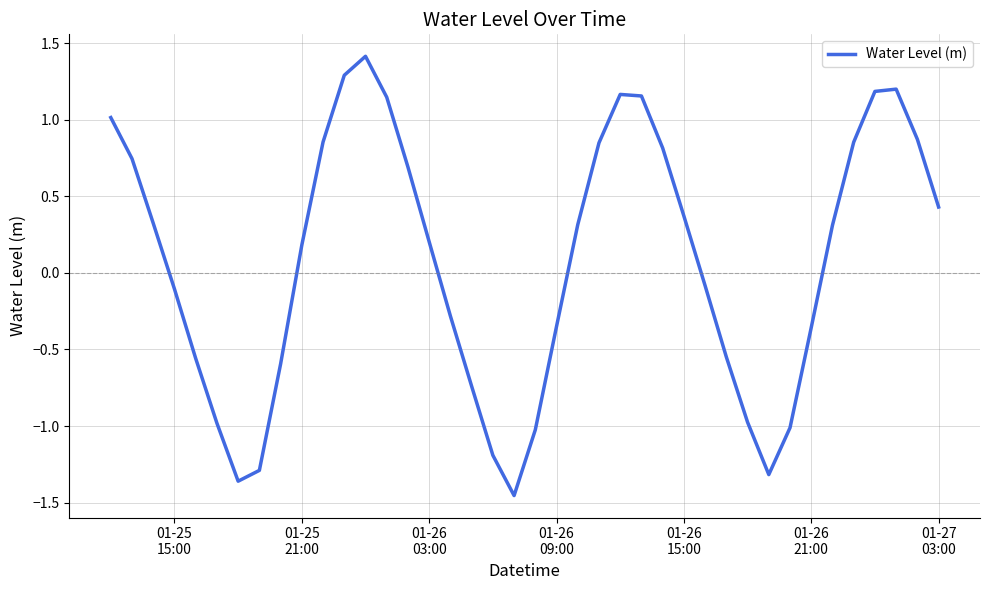

What is the greatest value displayed?

1.4